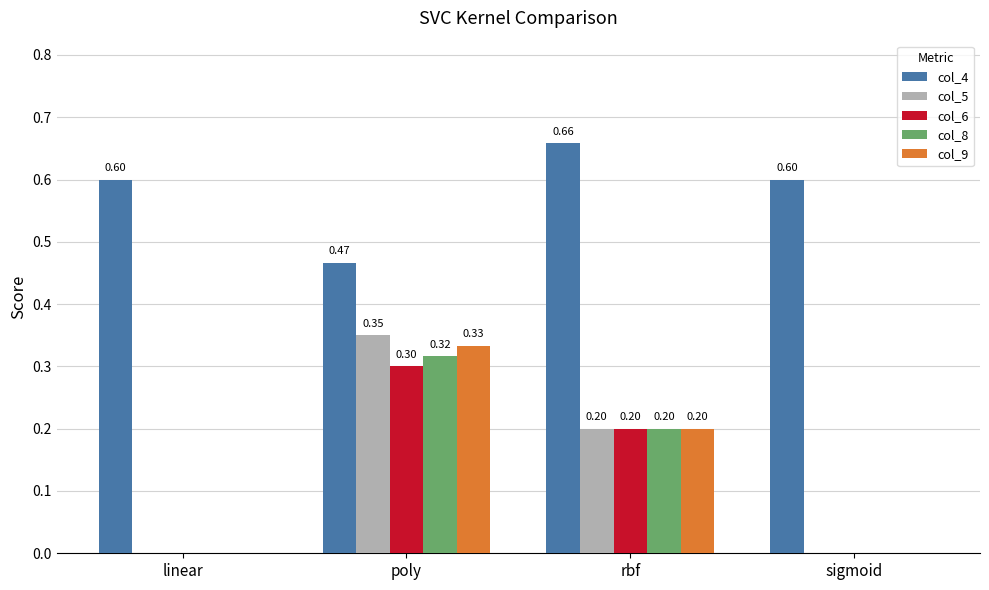

Are the bars horizontal?

No